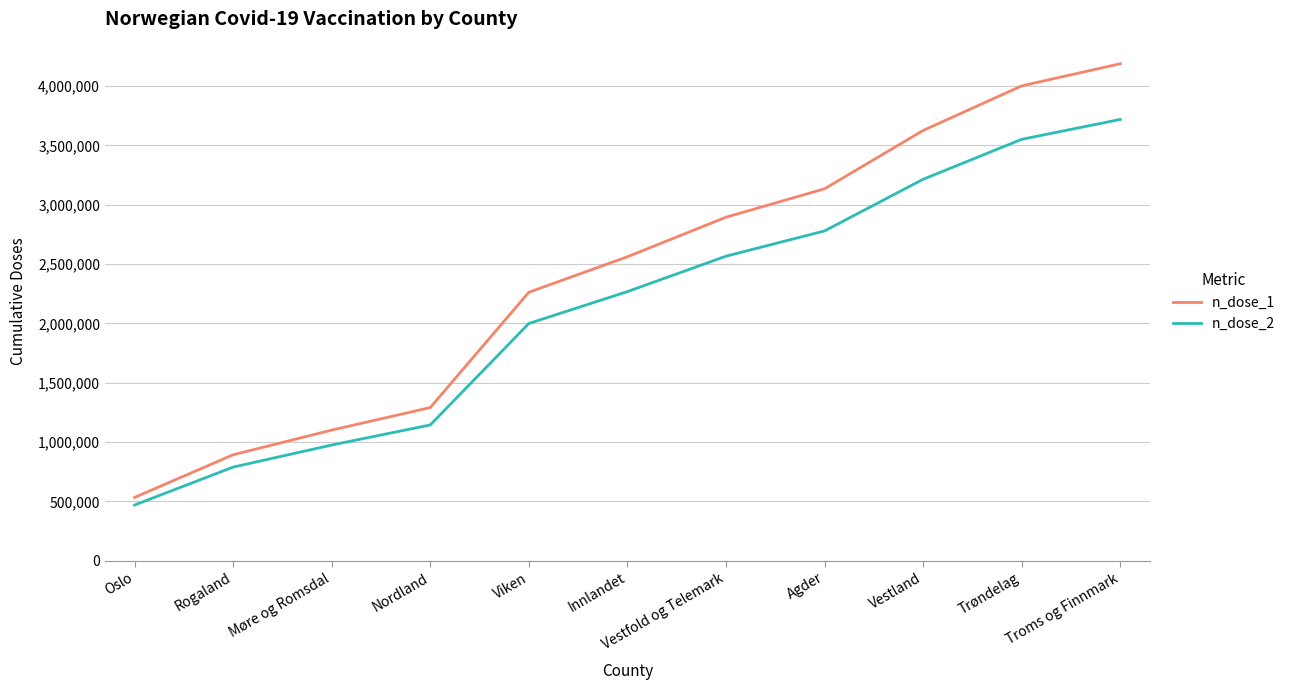

Reading left to right, transcribe all the data shown in this chart.

n_dose_1: 534299	893331	1101398	1291091	2262273	2561143	2894448	3133743	3625041	4000734	4187076
n_dose_2: 470244	789601	975456	1144691	1999173	2267918	2566051	2778992	3213983	3550545	3717935